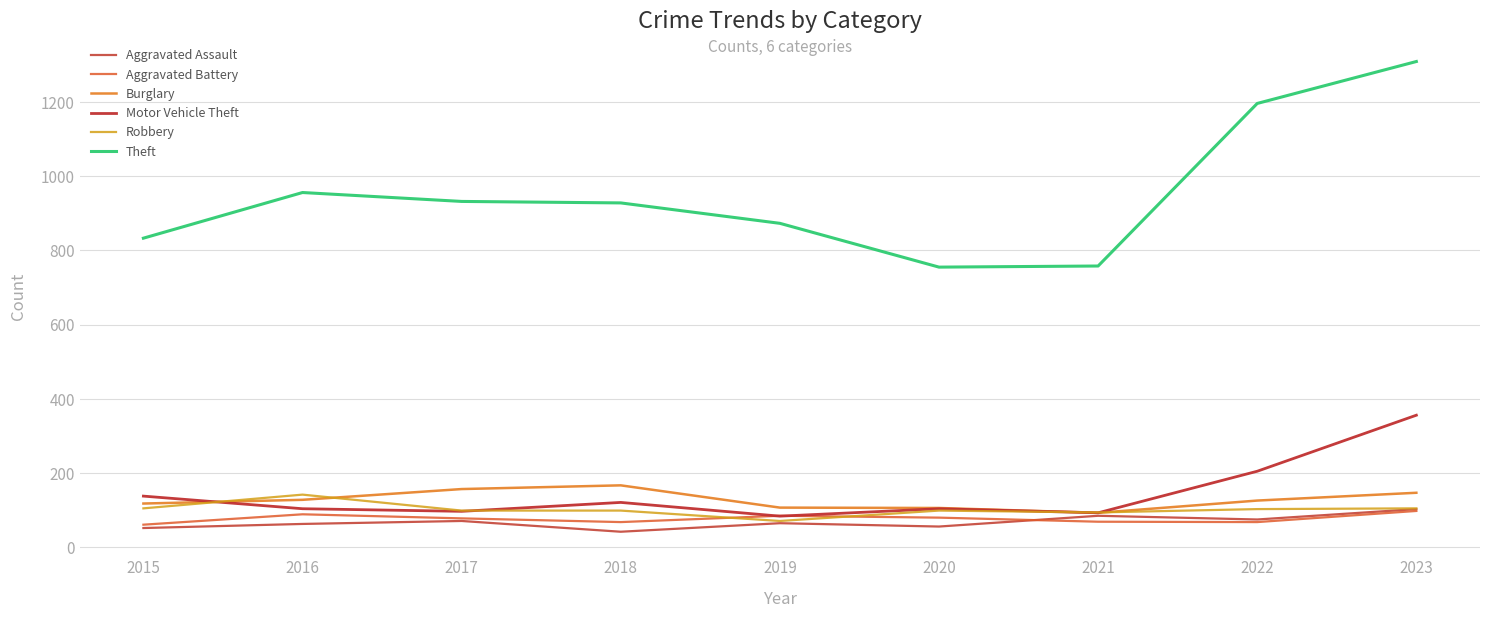

How many lines are shown in the chart?

6